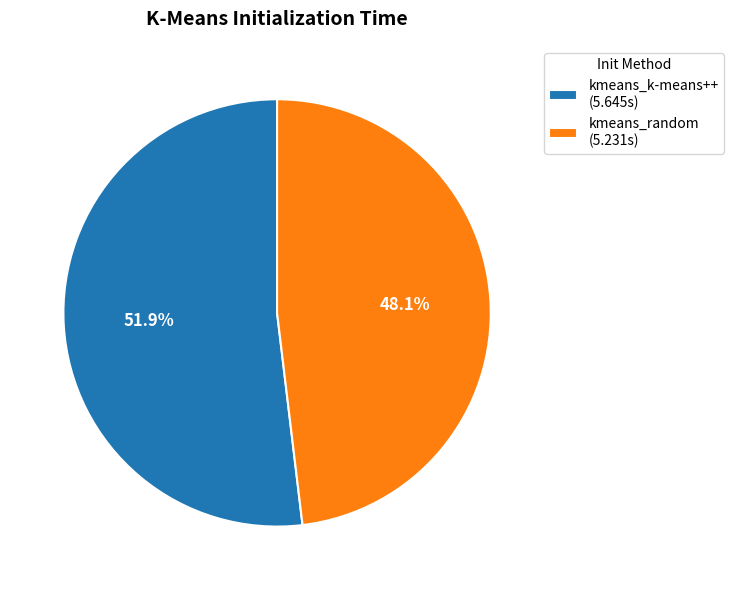

True or false: kmeans_random accounts for 61% of the total.

False